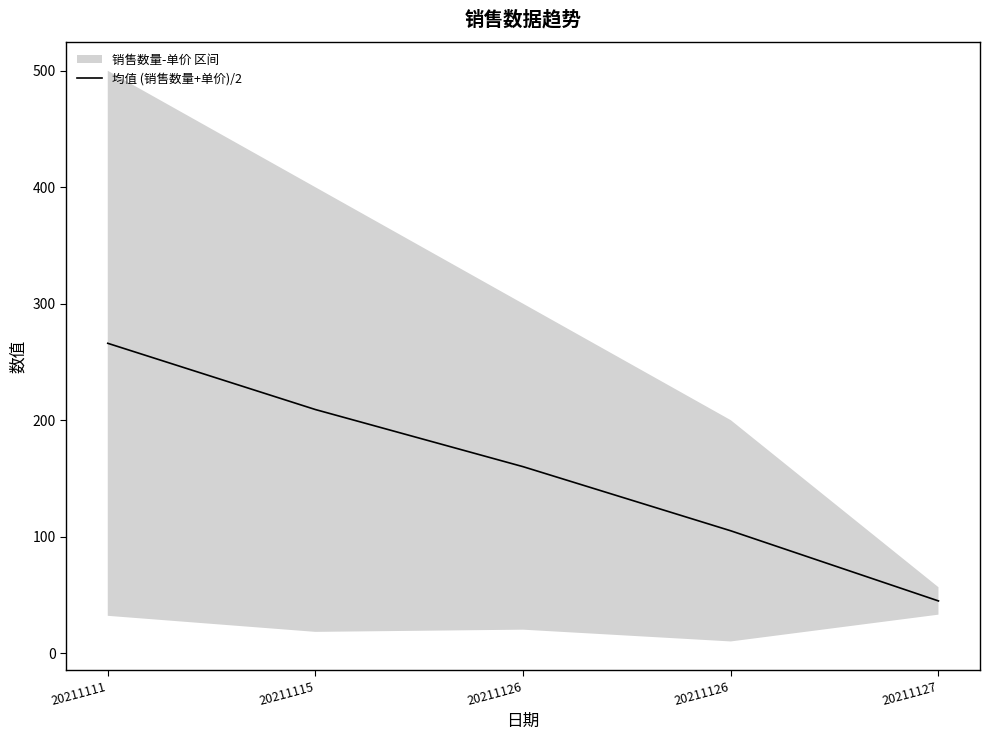

What is the value of the 5th point from the left?

44.8